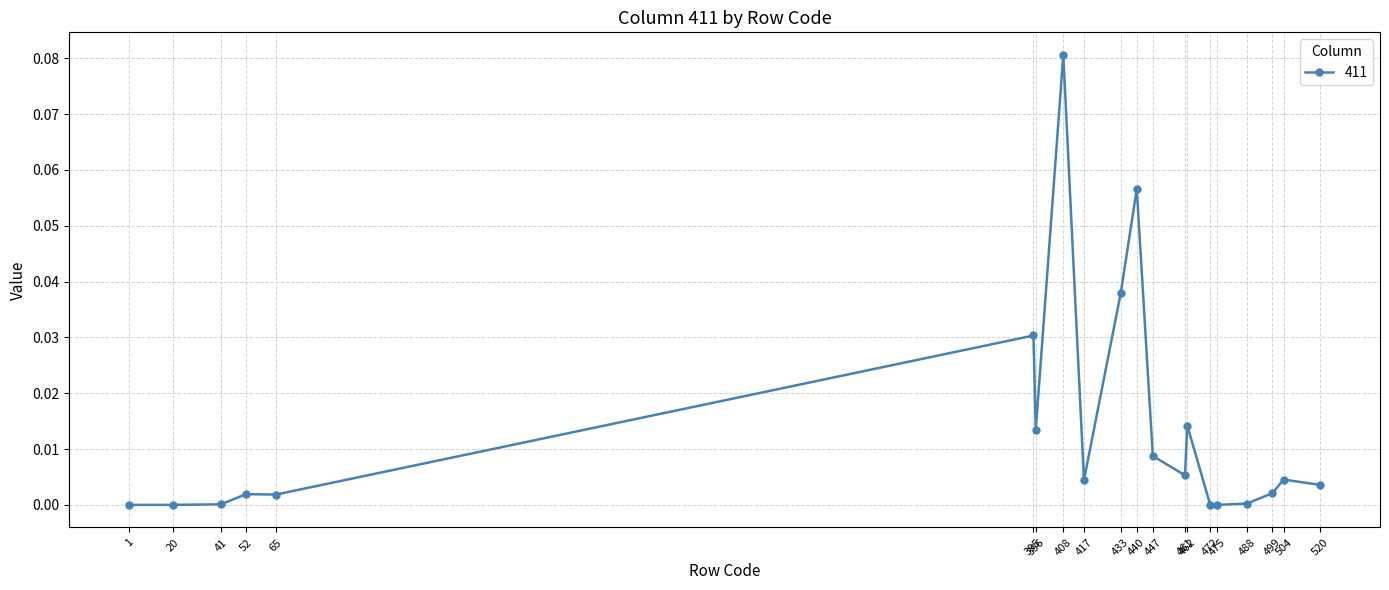

Is this an area chart (filled region under the line)?

No